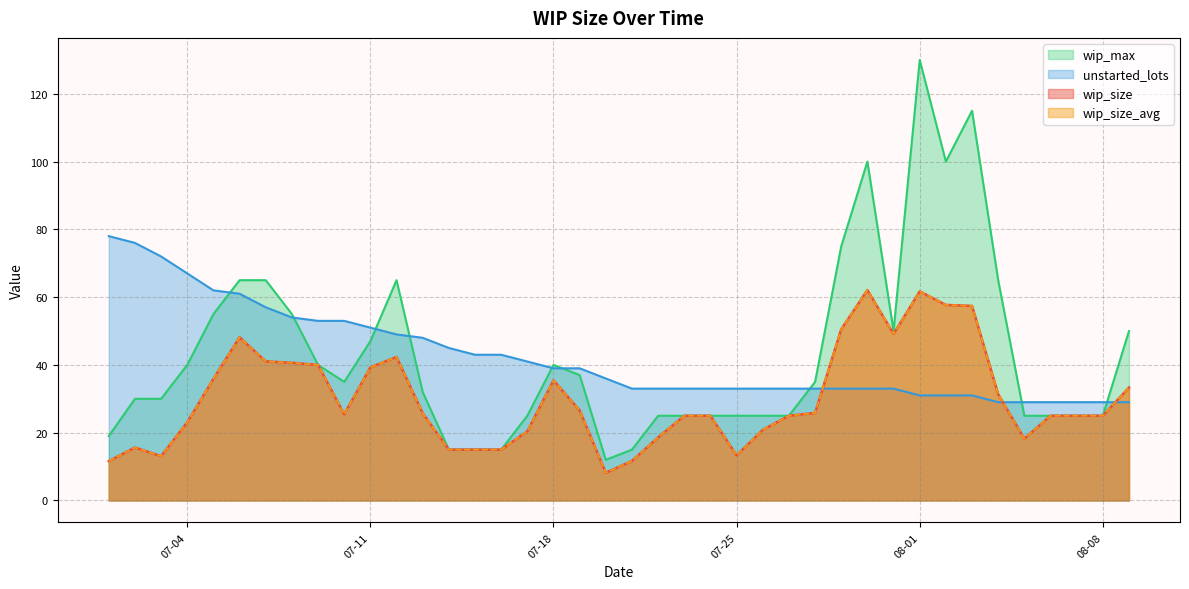

At which label does wip_max first exceed 35?

07-04